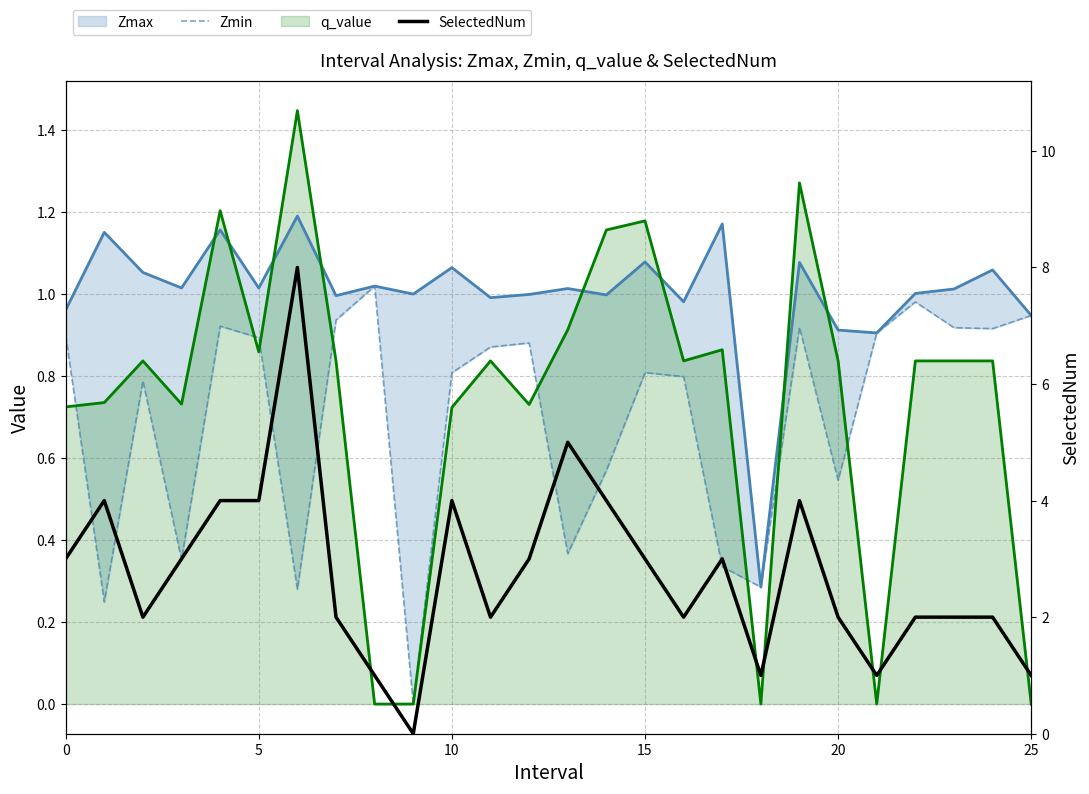

Which series has the largest total across all categories?

SelectedNum